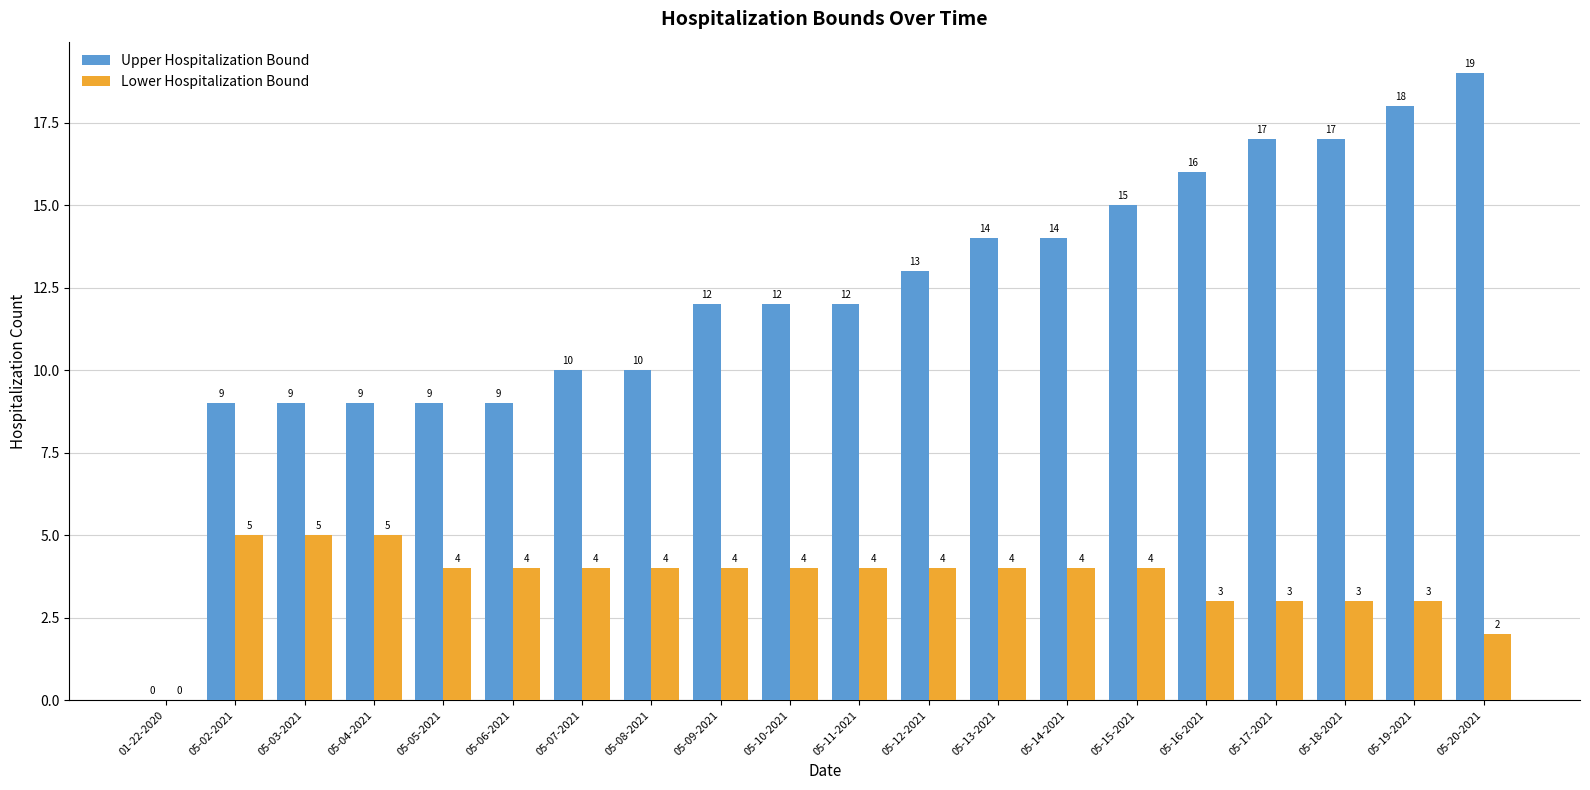

Which series has the largest total across all categories?

Upper Hospitalization Bound